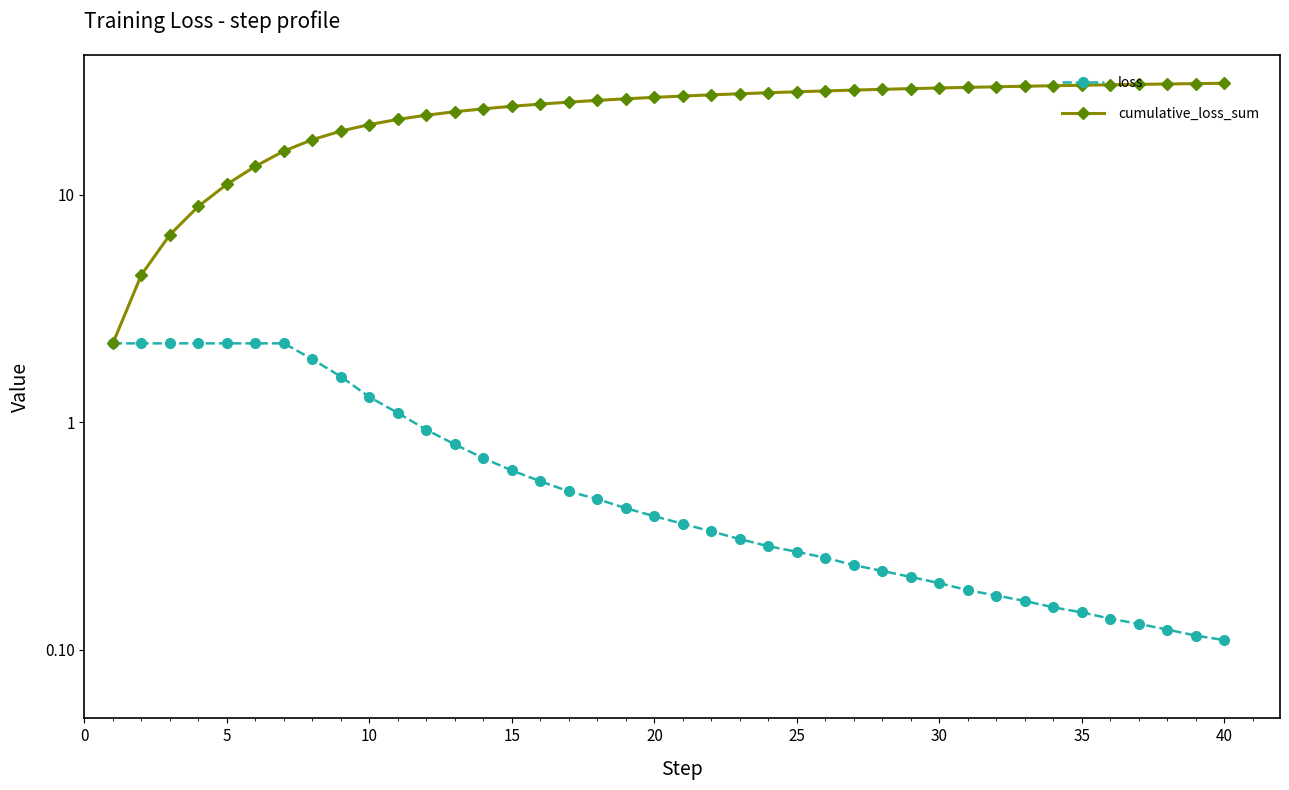

Between 5 and 15, which series saw the biggest shift?

cumulative_loss_sum